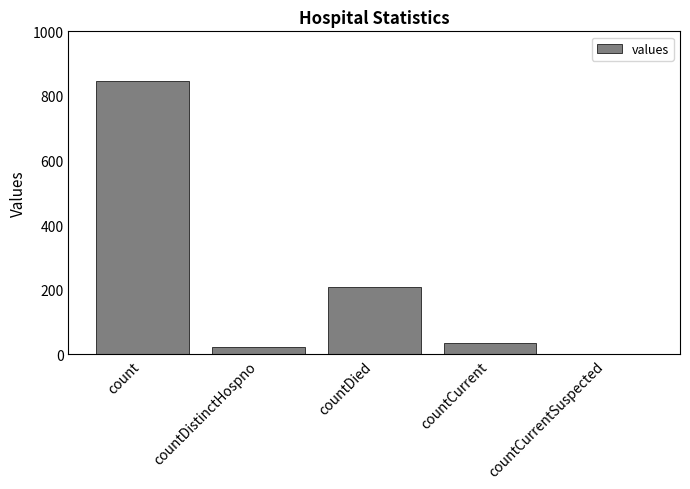

True or false: the data shows -484 at countCurrentSuspected.

False